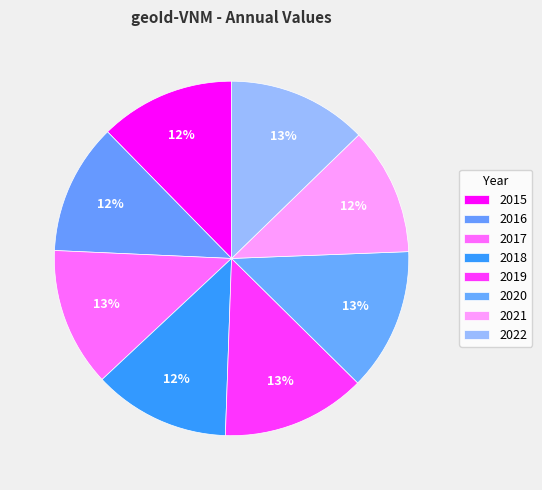

Is 2015 the majority of the pie?

No